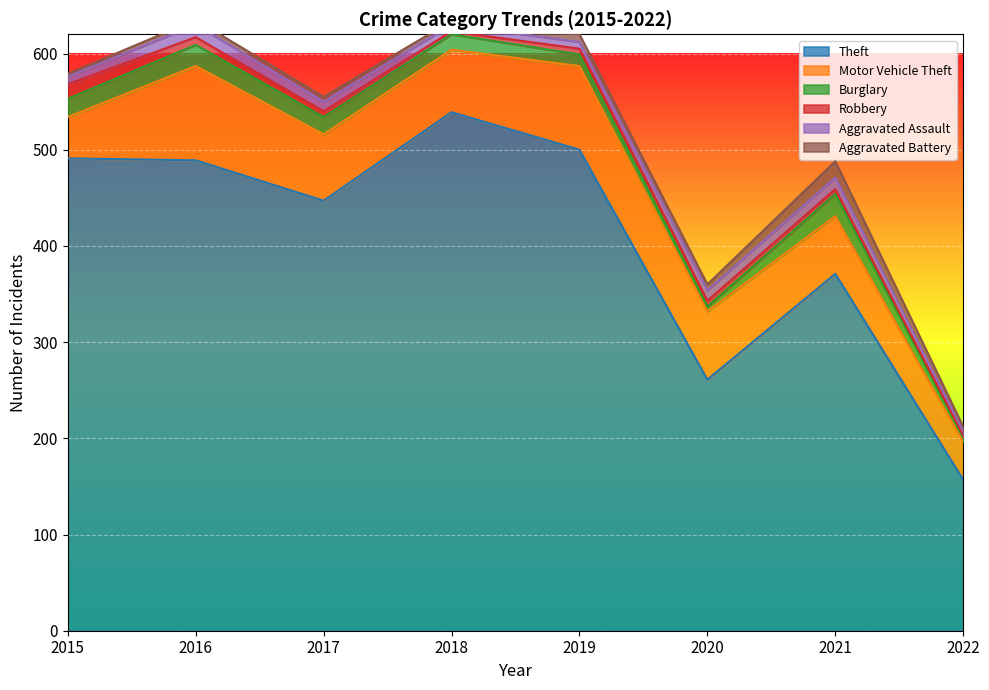

Does the chart display data point markers on the line(s)?

No